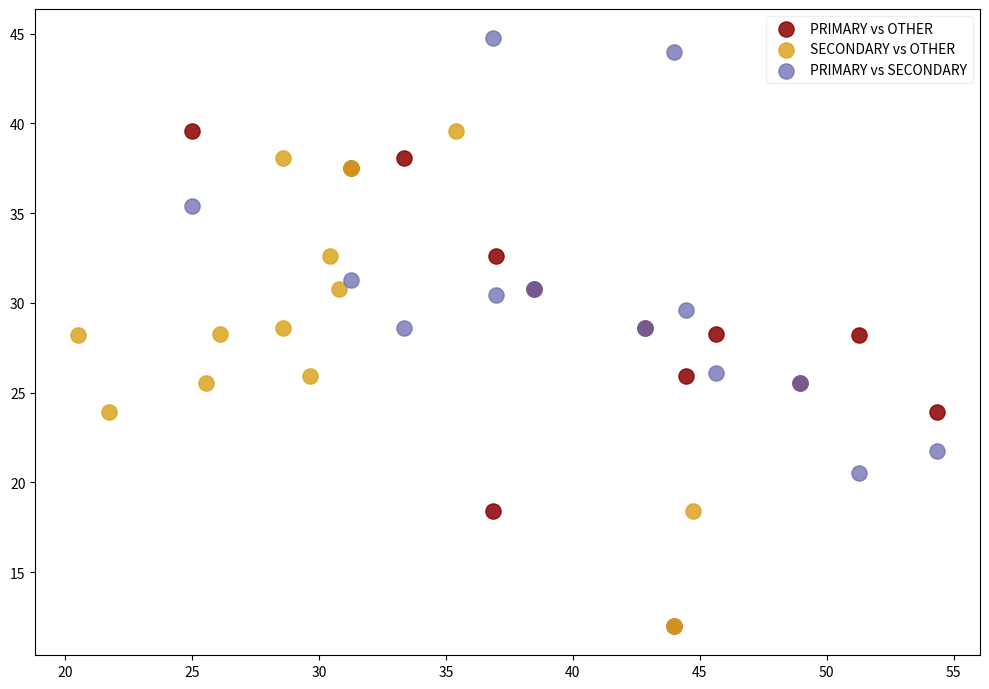

What are all the series names shown in the legend?

PRIMARY vs OTHER, SECONDARY vs OTHER, PRIMARY vs SECONDARY